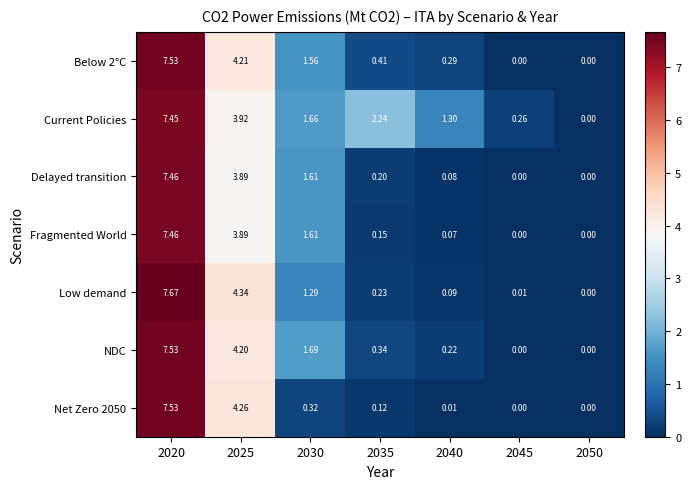

Which series has the largest total across all categories?

Current Policies